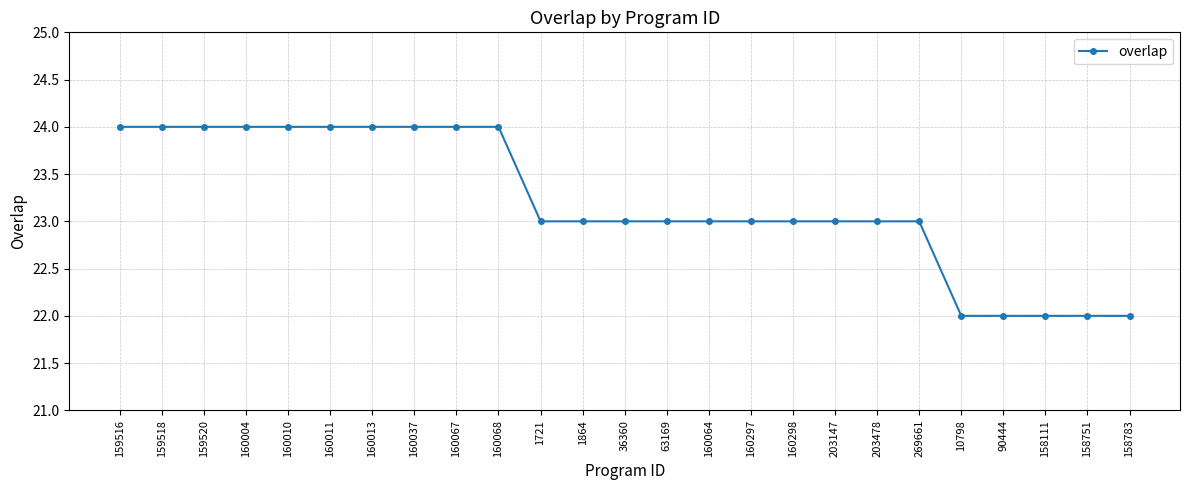

Which has a higher value, 90444 or 203478?

203478